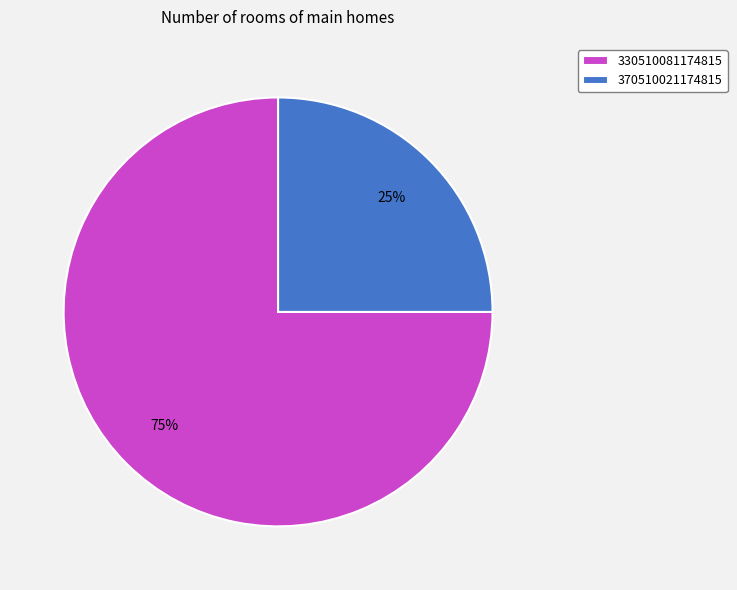

Which has a higher value, 370510021174815 or 330510081174815?

330510081174815